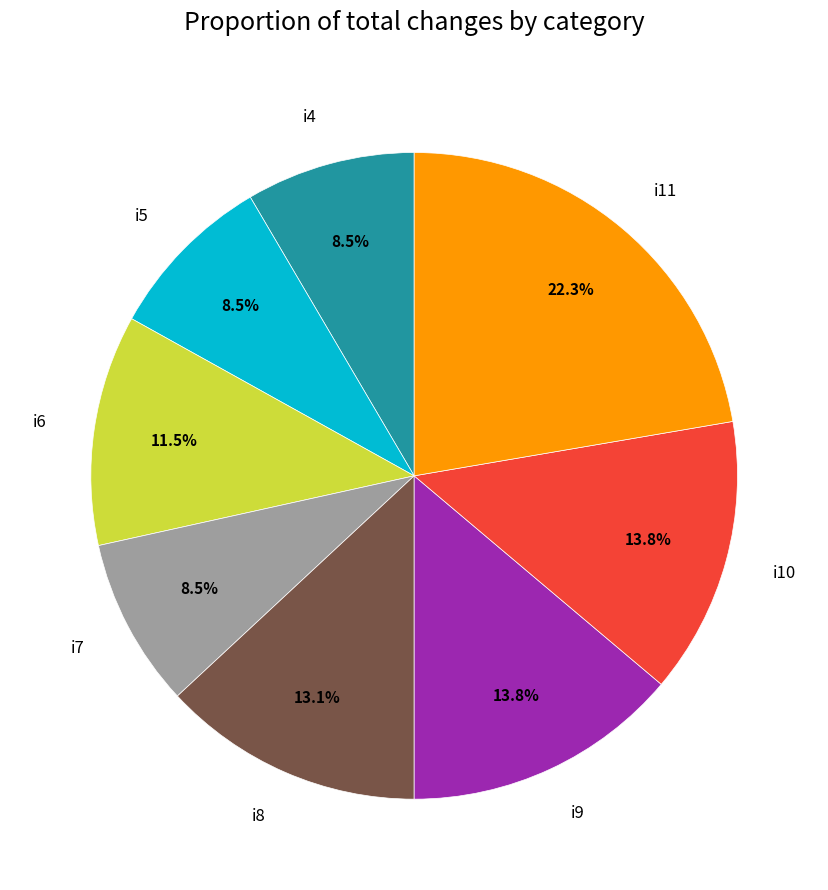

Between i9 and i6, which is larger?

i9